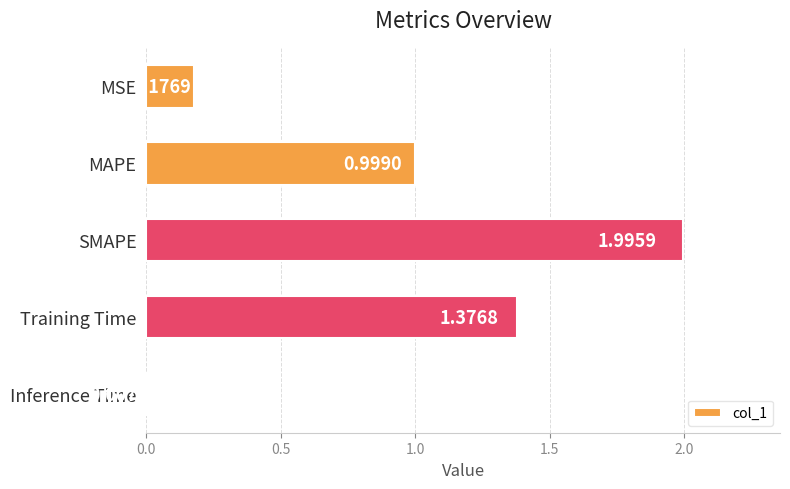

What is the label of the 5th bar from the bottom?

MSE